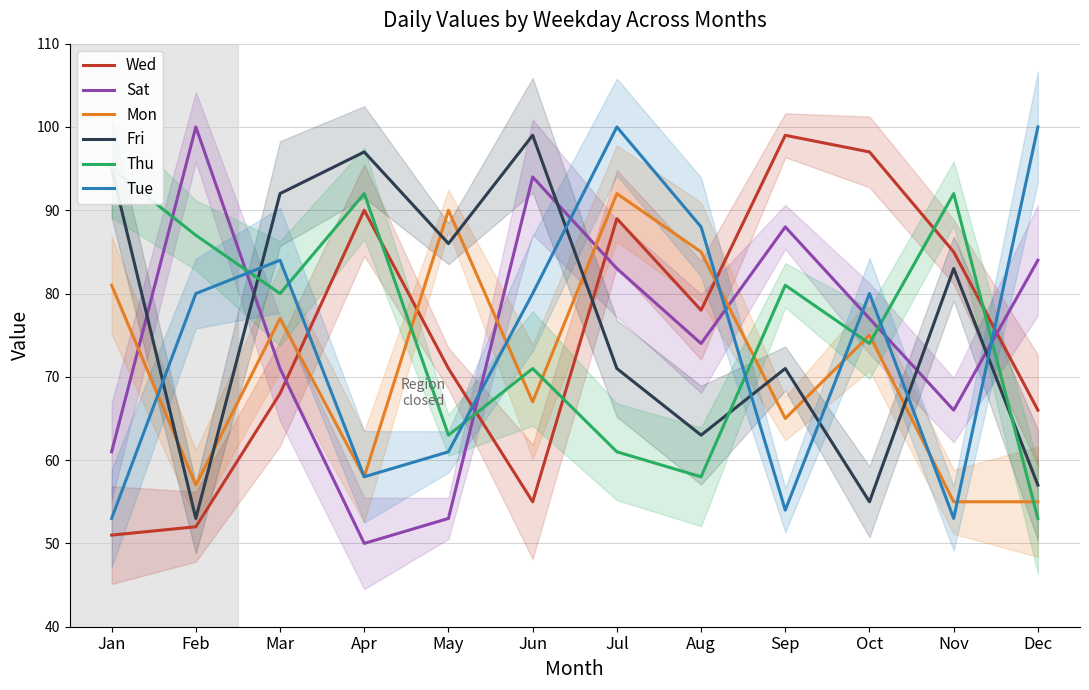

In Fri, how many points are higher than both neighbors (excluding endpoints)?

4